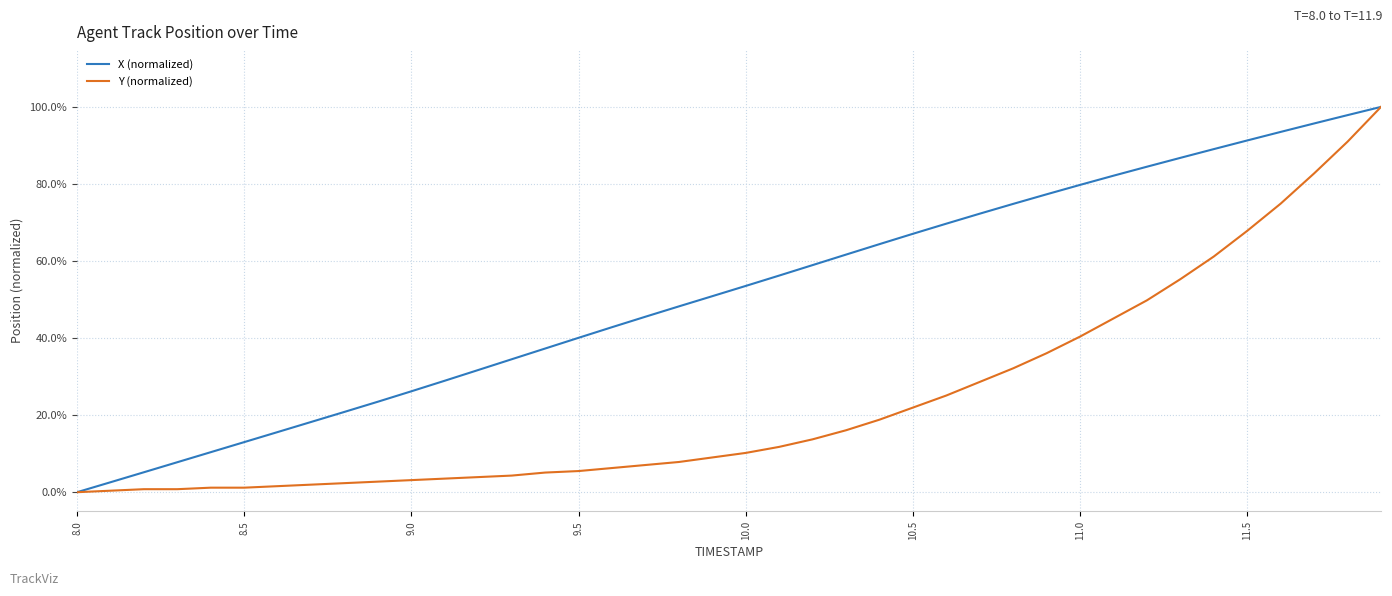

True or false: Y (normalized) has more than 0 points higher than both neighbors.

False